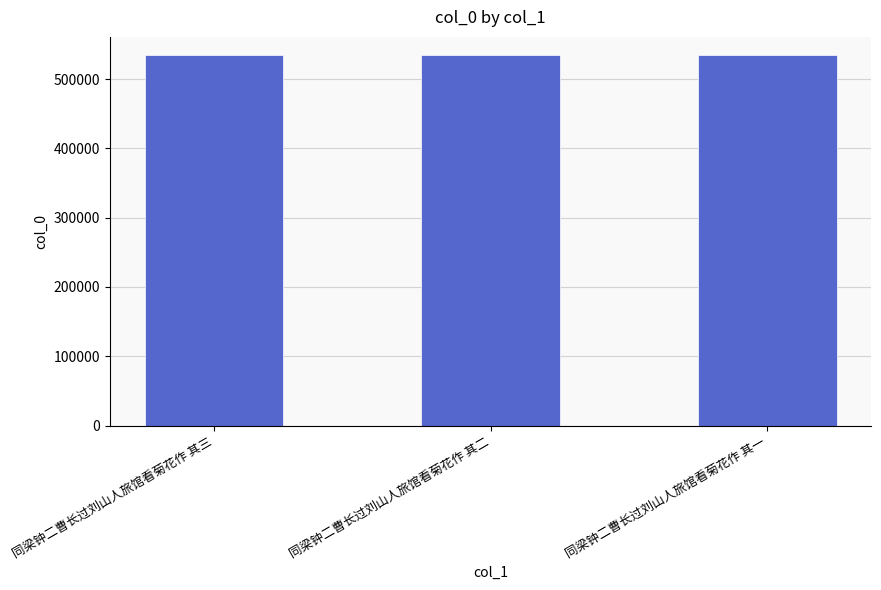

What is the maximum value shown in the chart?

534215